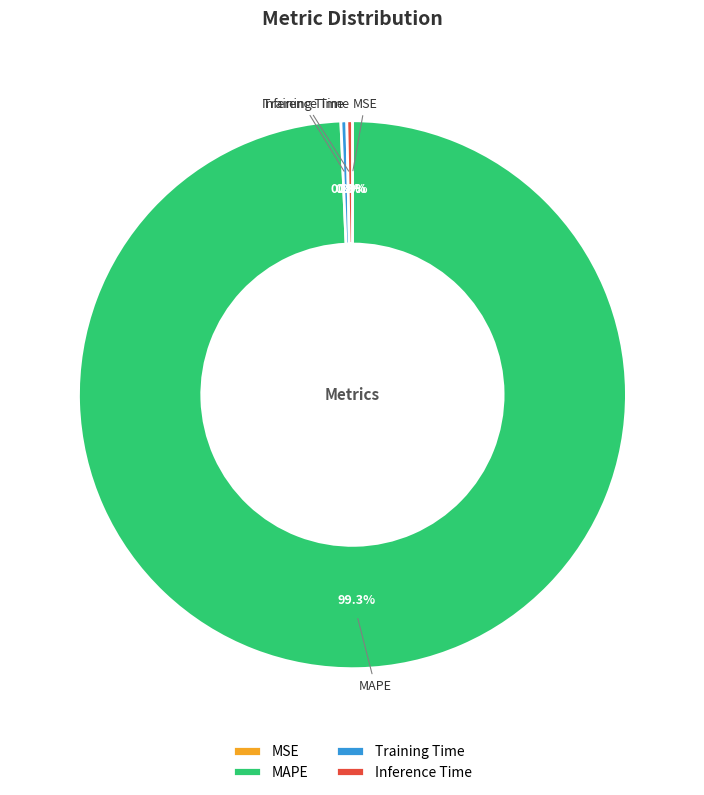

Which slice is the largest?

MAPE